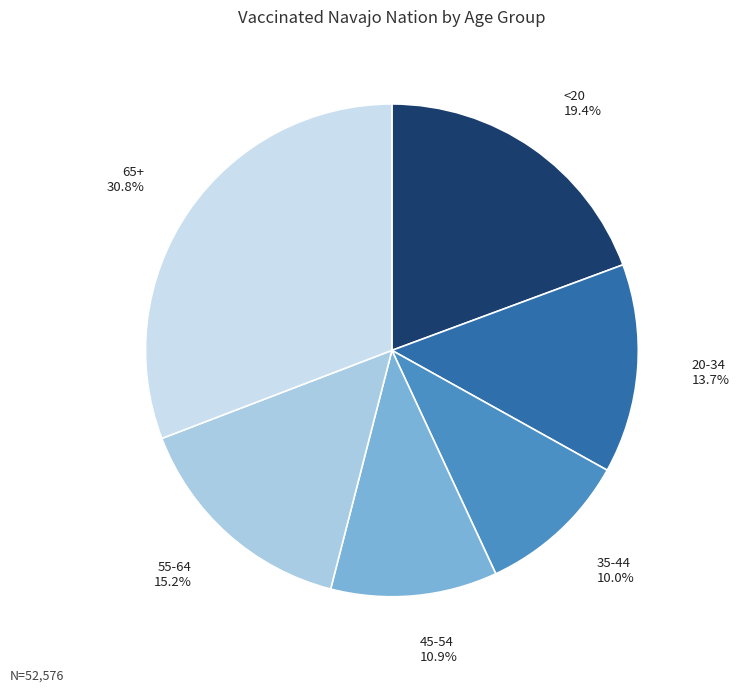

Rank the categories by value from highest to lowest.

65+, <20, 55-64, 20-34, 45-54, 35-44